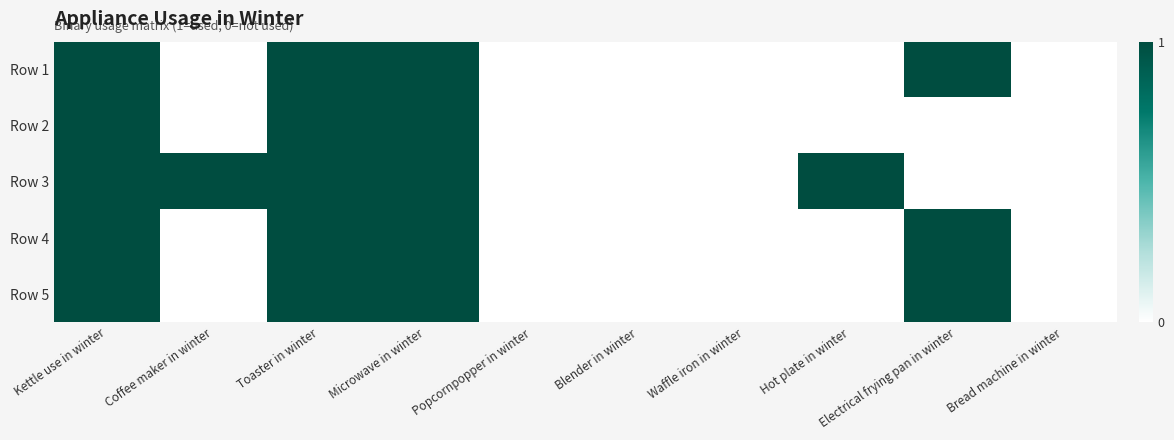

At which category is the sum across all series the highest?

Kettle use in winter